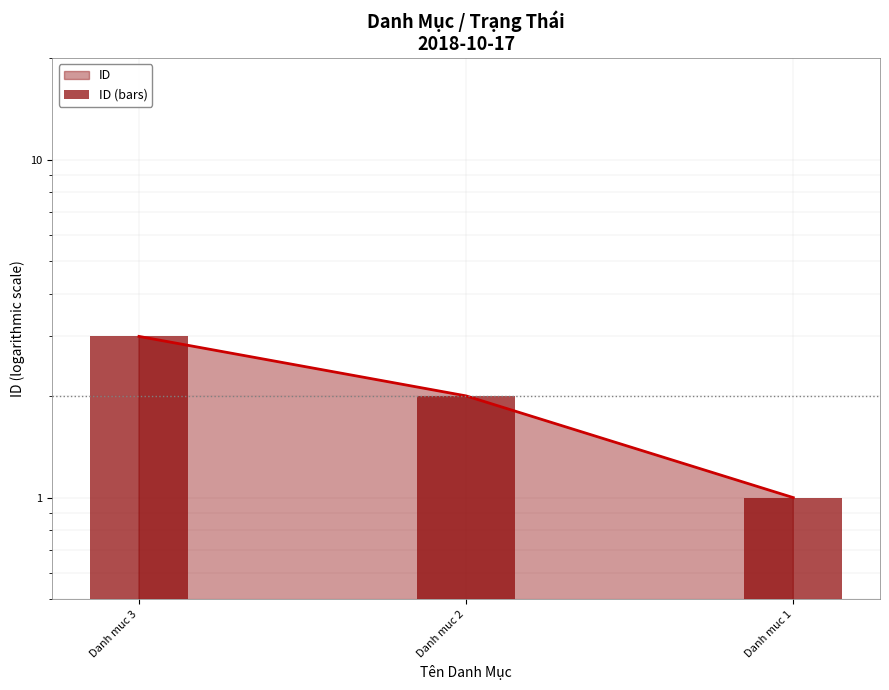

How many values exceed 2?

1